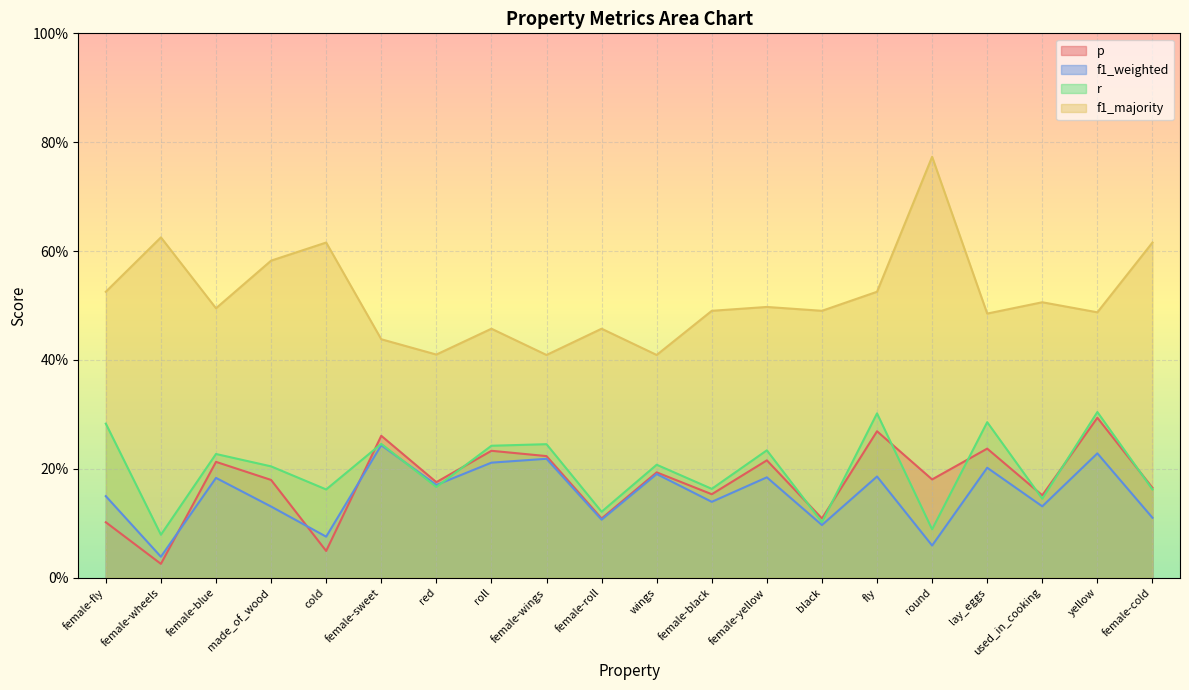

In f1_weighted, how many points are higher than both neighbors (excluding endpoints)?

8